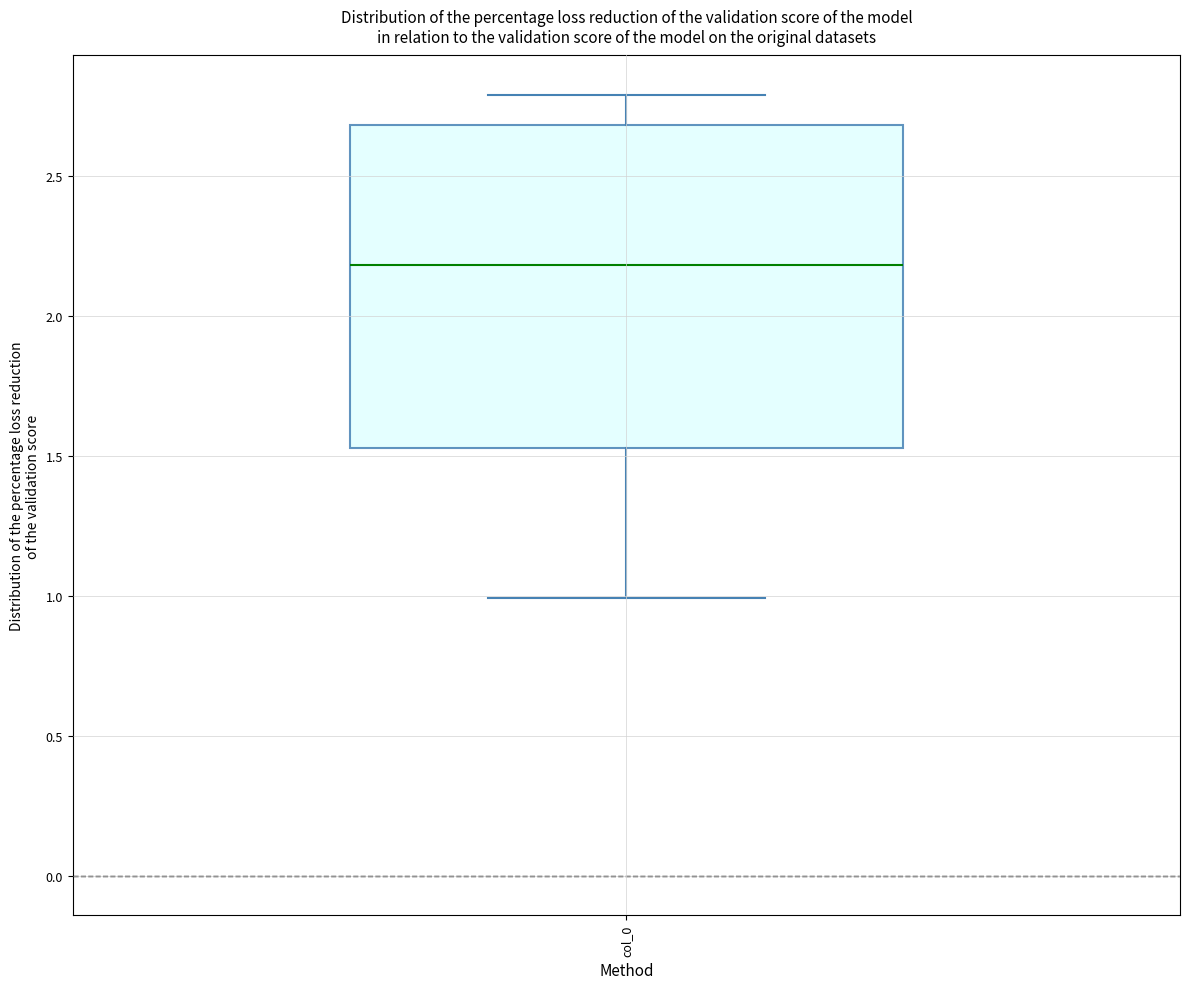

Where does the lower whisker of the box for col_0 end on the y-axis? The values are not printed on the chart, so give them approximately, as read against the axis.

1.00